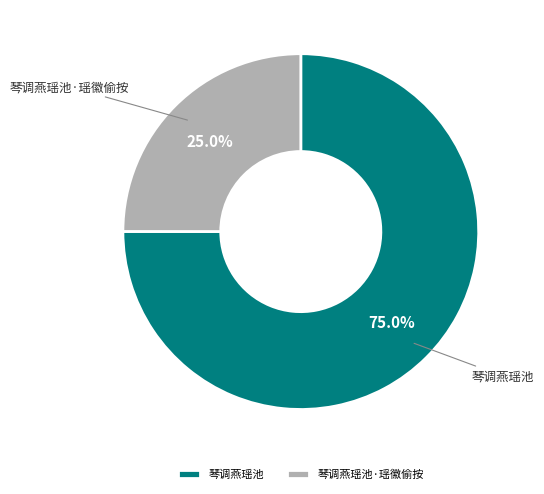

To the nearest percent, what portion does 琴调燕瑶池 represent?

75%